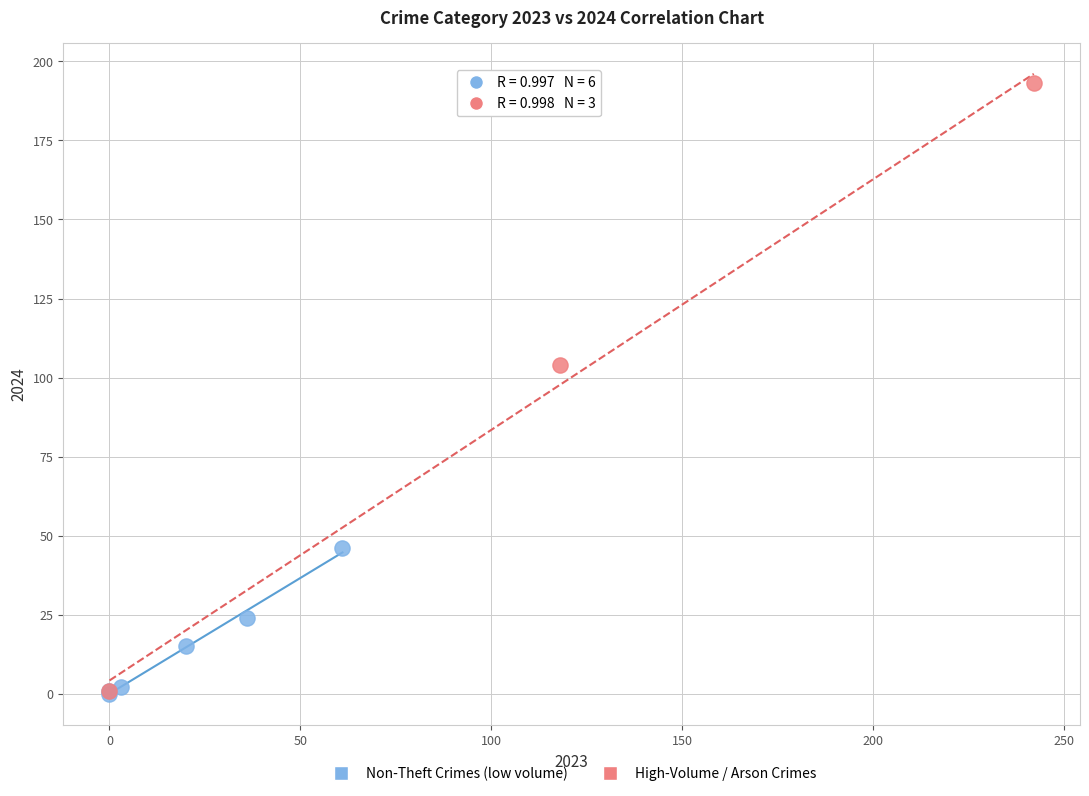

Which series has the largest Y range (max minus min)?

High-Volume / Arson Crimes